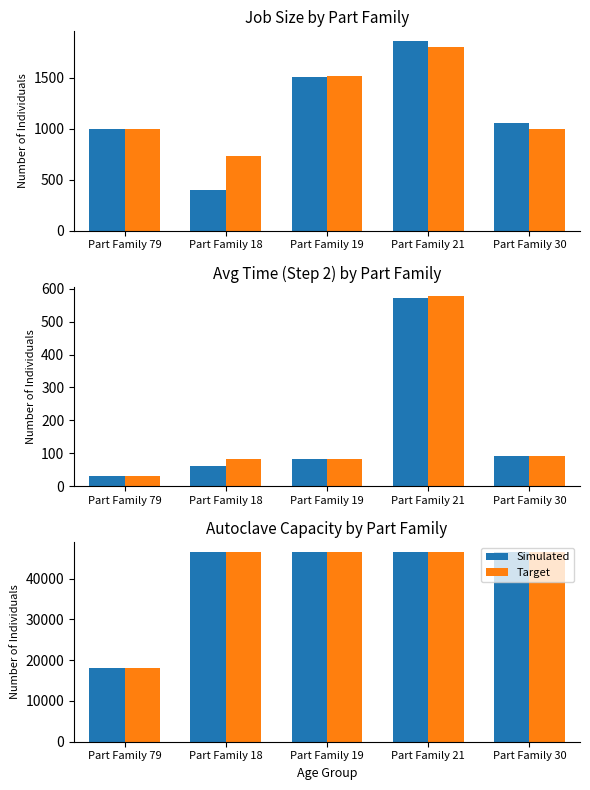

True or false: Simulated has a value of 64264 at Part Family 30.

False